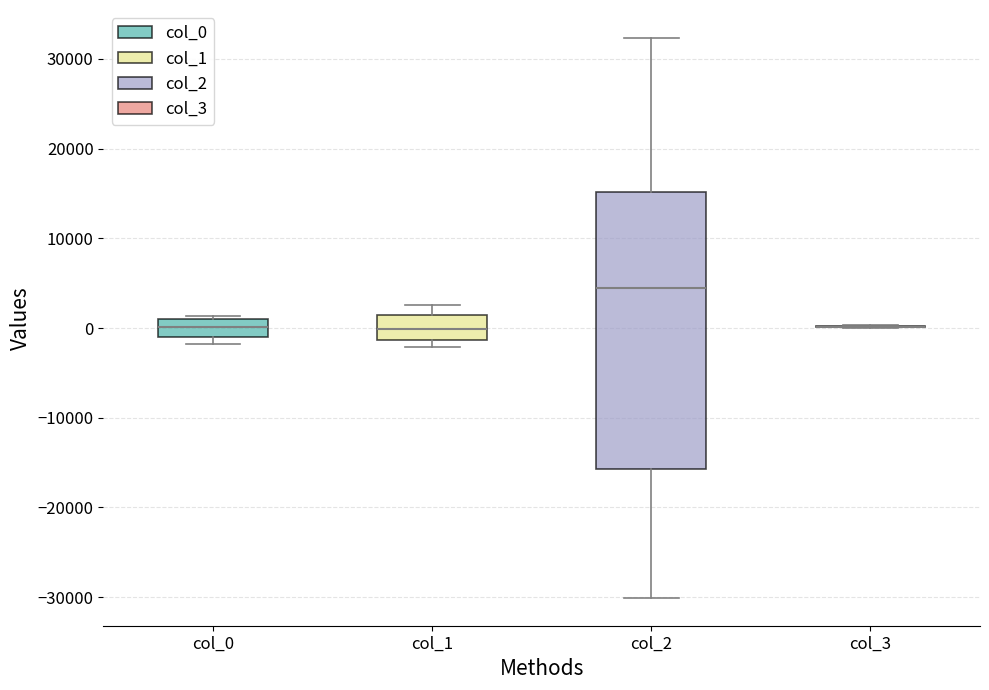

Reading left to right, read every box against the y-axis: the position of its median line, the range the box covers, and the ends of its whiskers. The values are not printed on the chart, so give them approximately, as read against the axis.

col_0: median 0, box -1000 to 1000, whiskers -2000 to 1000
col_1: median 0, box -1000 to 1000, whiskers -2000 to 3000
col_2: median 4000, box -16000 to 15000, whiskers -30000 to 32000
col_3: box collapsed to a line at 0, whiskers 0 to 0